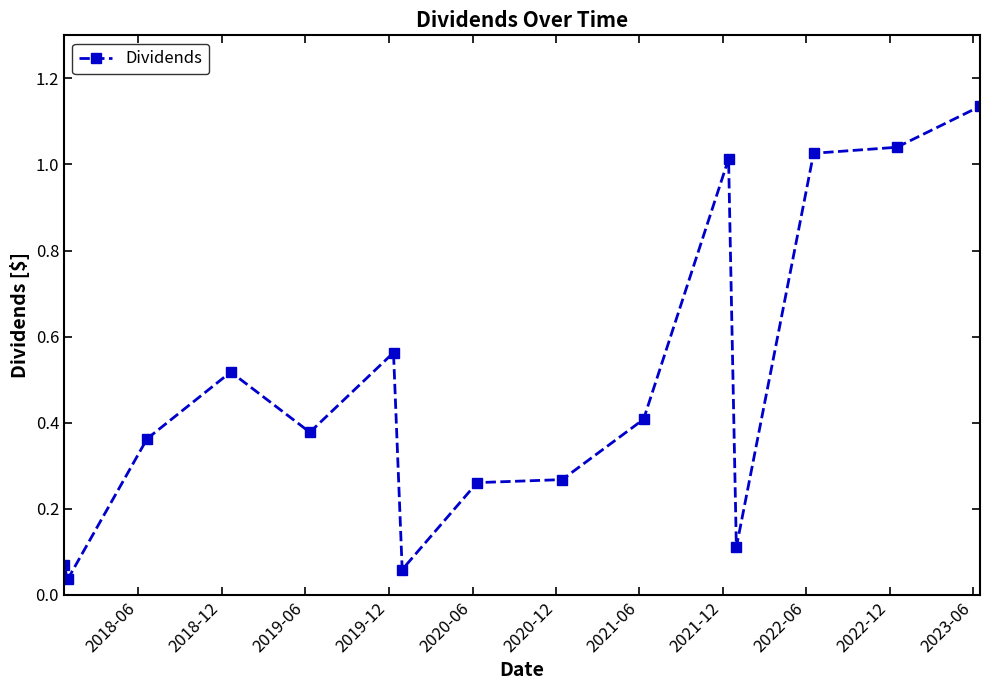

True or false: there are more than 0 points higher than both neighbors.

True